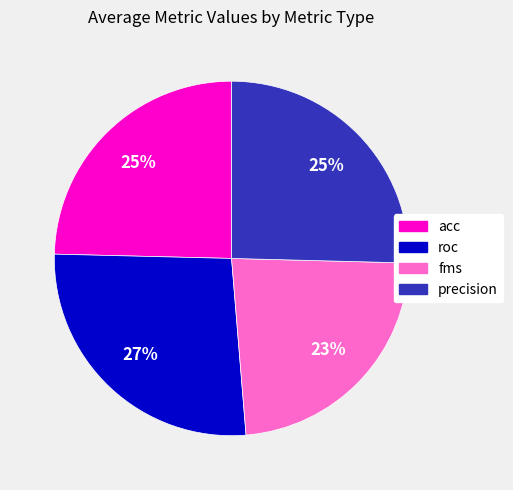

Do fms and precision together represent more than half of the pie?

No